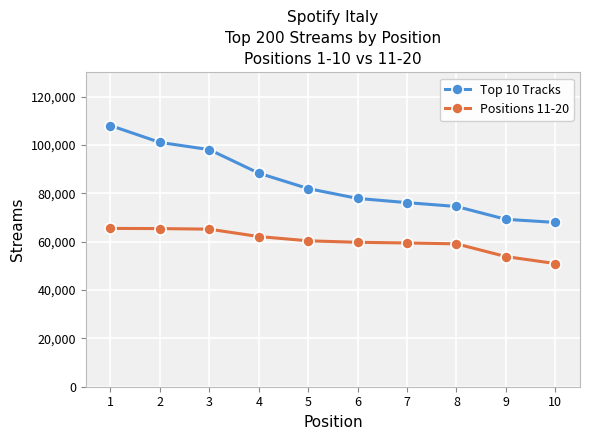

At which category does the chart reach its peak across all series?

1